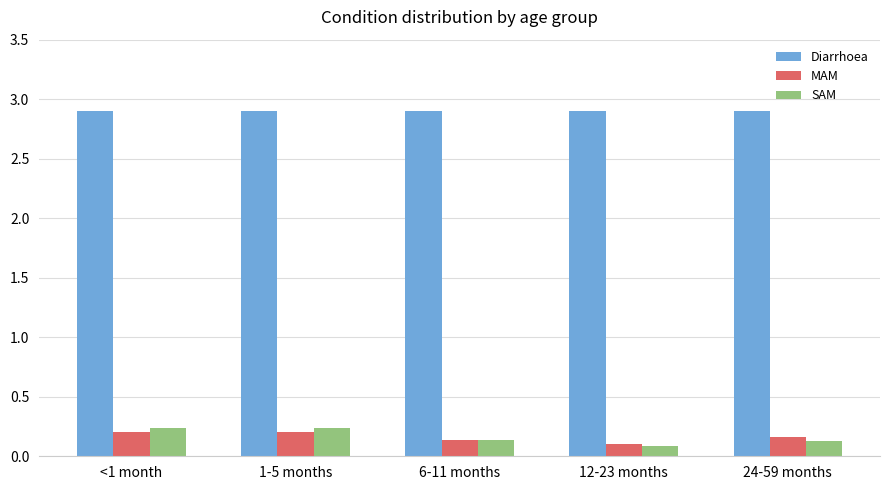

What is the maximum value shown in the chart?

2.9